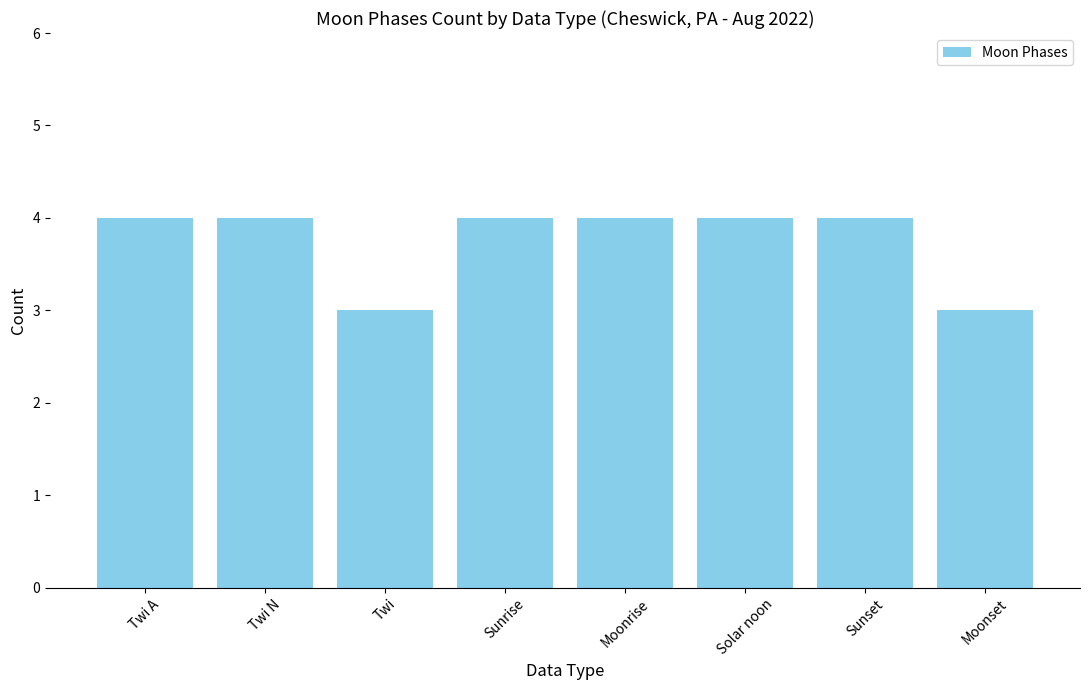

What is the average value?

4